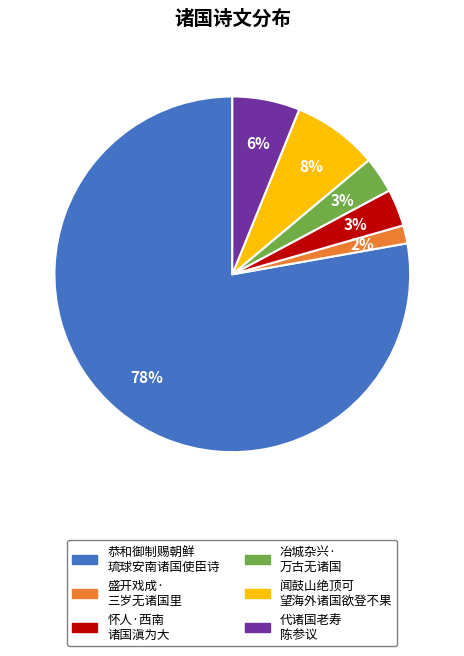

Is there a majority slice in this chart?

Yes